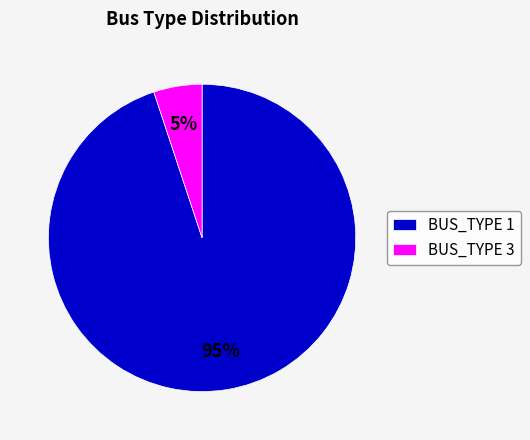

To the nearest percent, what portion does BUS_TYPE 3 represent?

5%